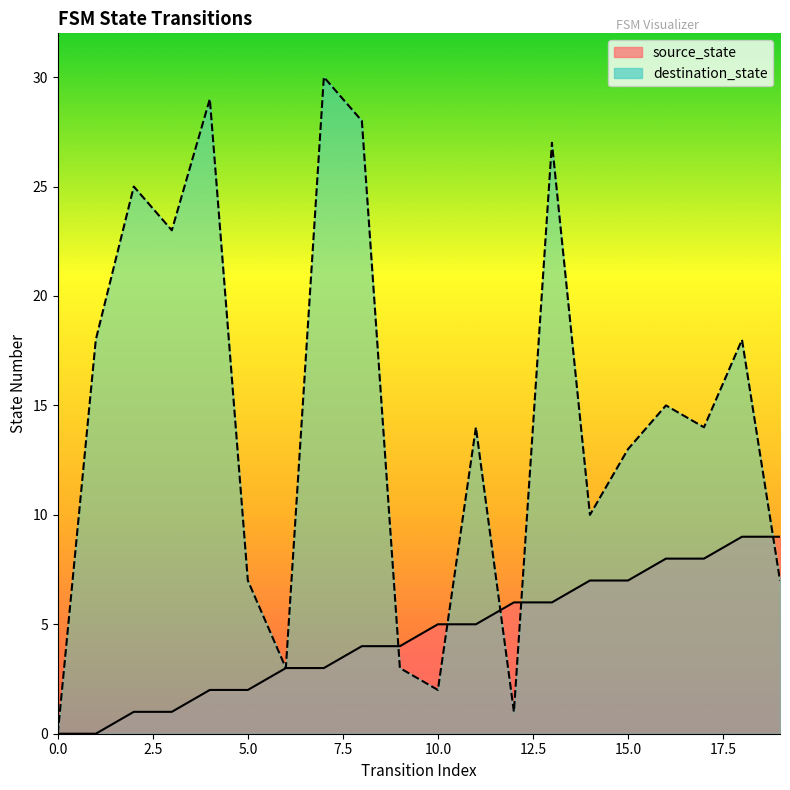

Is it true that destination_state equals 10 at 19?

False